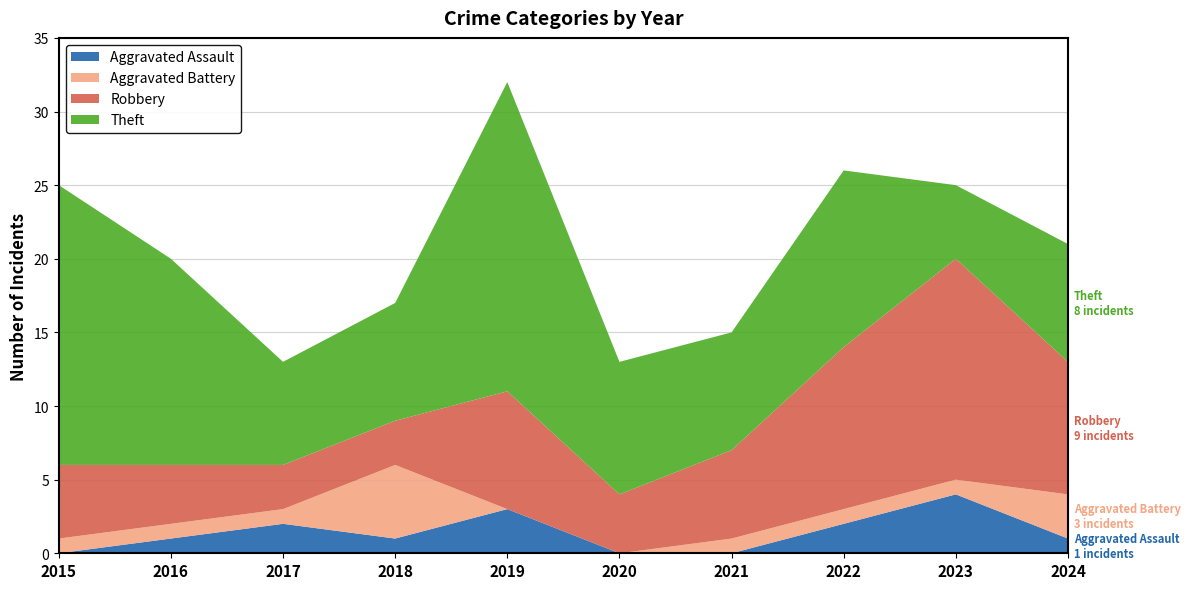

Reading left to right, list all the values displayed in this chart.

Aggravated Assault: 2015=0	2016=1	2017=2	2018=1	2019=3	2020=0	2021=0	2022=2	2023=4	2024=1
Aggravated Battery: 2015=1	2016=1	2017=1	2018=5	2019=0	2020=0	2021=1	2022=1	2023=1	2024=3
Robbery: 2015=5	2016=4	2017=3	2018=3	2019=8	2020=4	2021=6	2022=11	2023=15	2024=9
Theft: 2015=19	2016=14	2017=7	2018=8	2019=21	2020=9	2021=8	2022=12	2023=5	2024=8